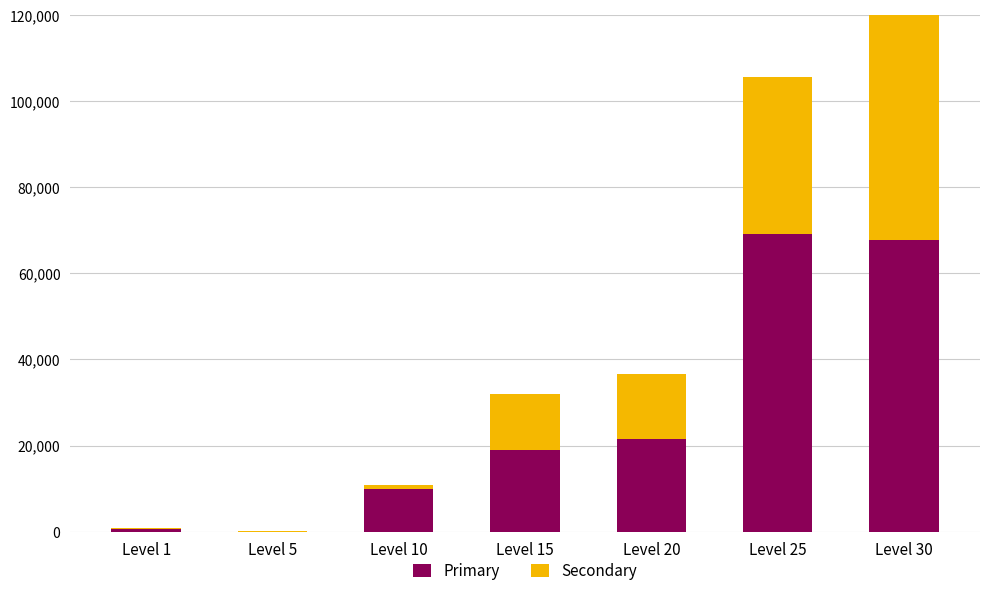

Reading left to right, what are the values for Primary?

Level 1=630	Level 5=5	Level 10=9990	Level 15=18910	Level 20=21600	Level 25=69150	Level 30=67730